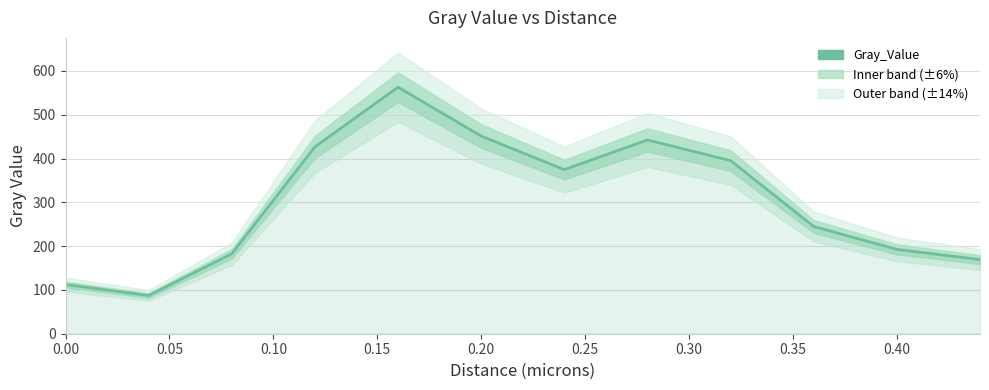

What is the difference between the second highest and second lowest values?

338.9